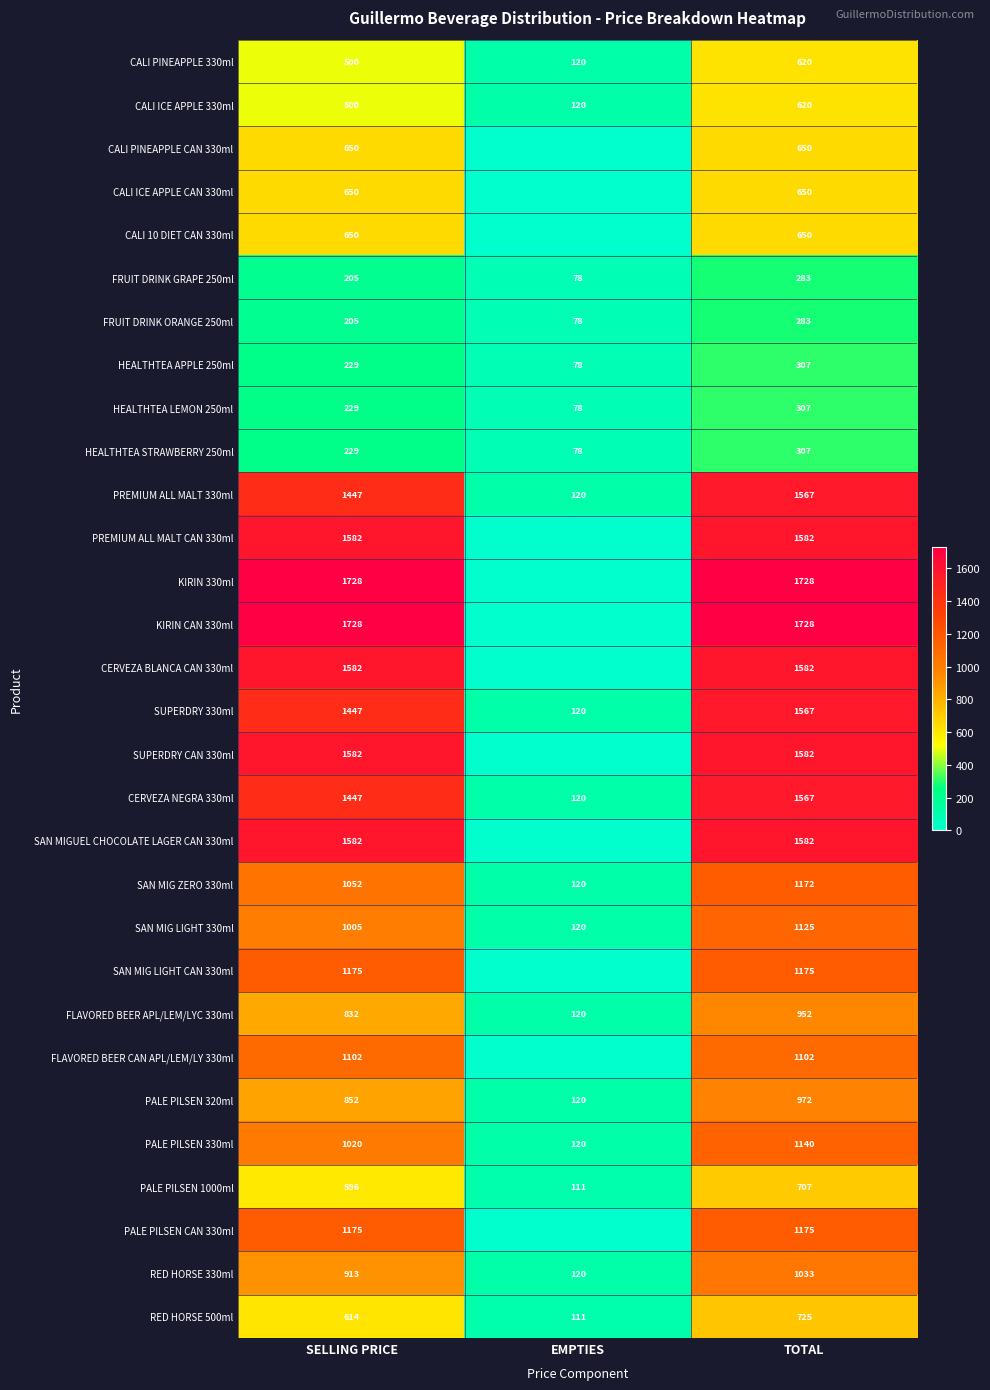

What is the difference between the highest and lowest values at TOTAL?

1445